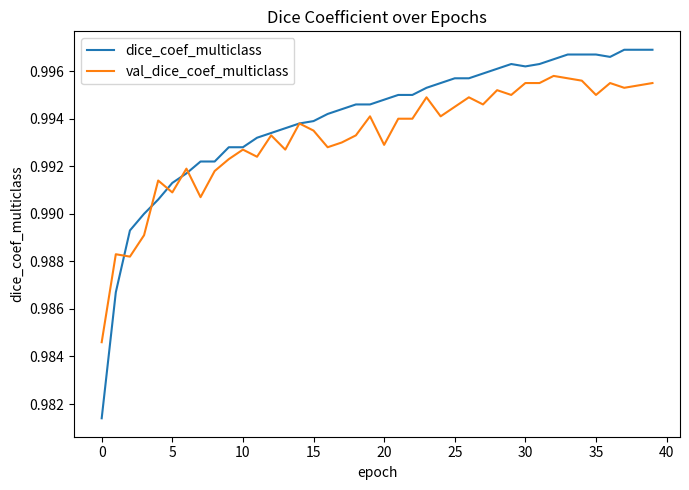

Which series has the widest spread of values?

dice_coef_multiclass